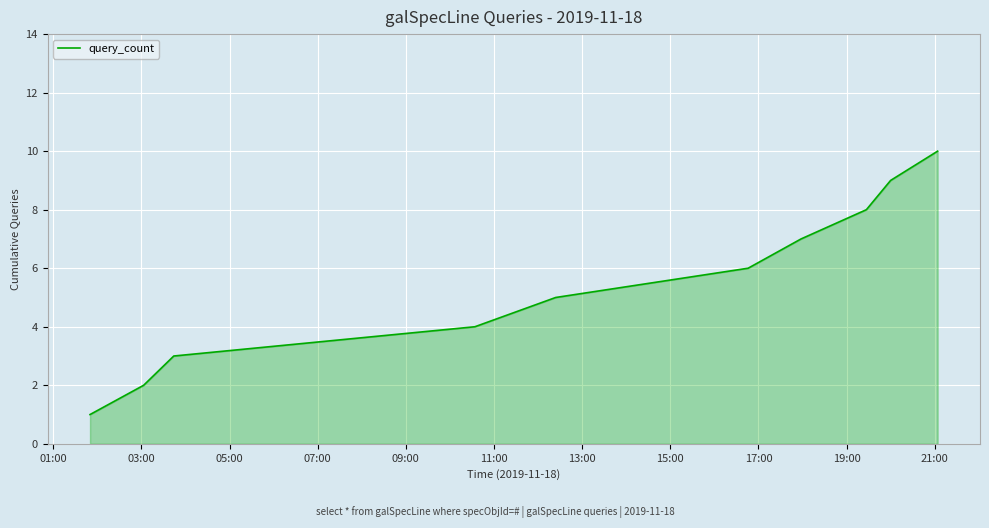

What is the greatest value displayed?

10